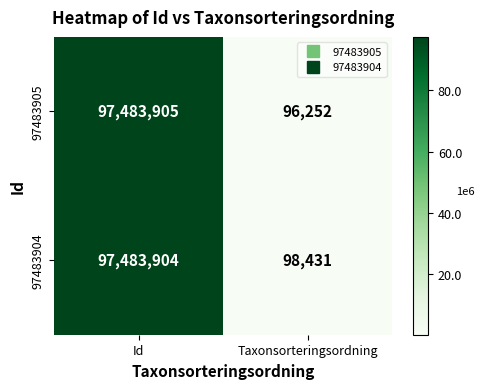

Reading left to right, list all the values displayed in this chart.

97483905: Id=97483905	Taxonsorteringsordning=96252
97483904: Id=97483904	Taxonsorteringsordning=98431